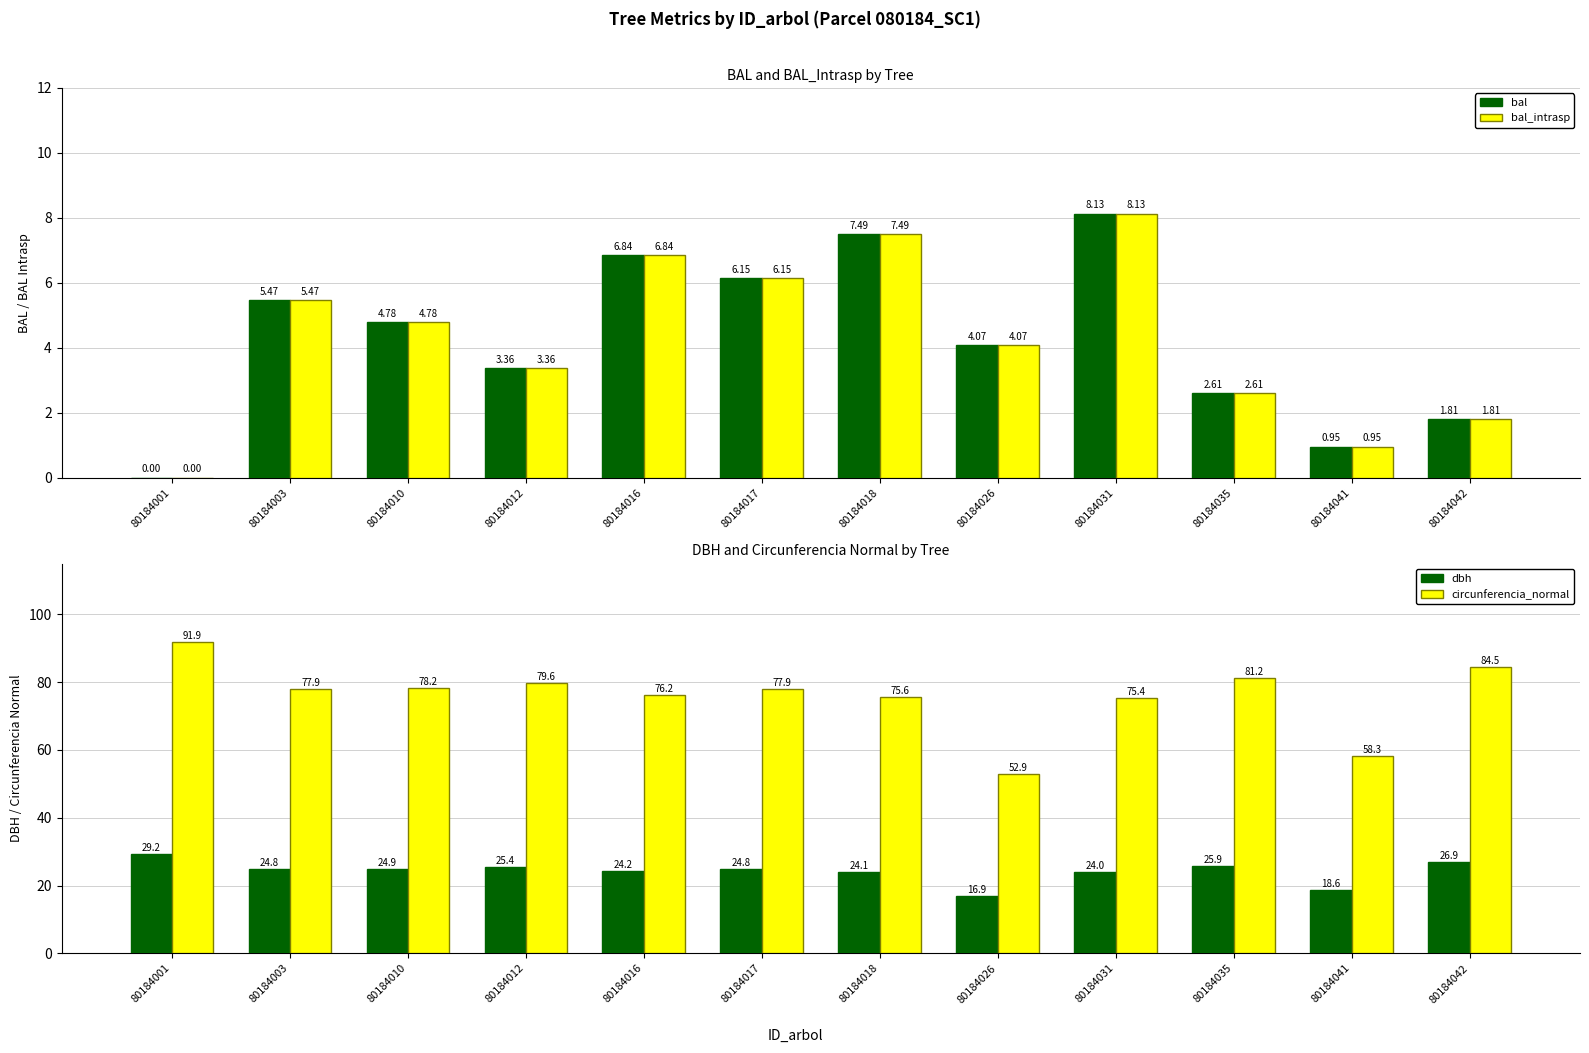

How many distinct data groups are displayed?

4